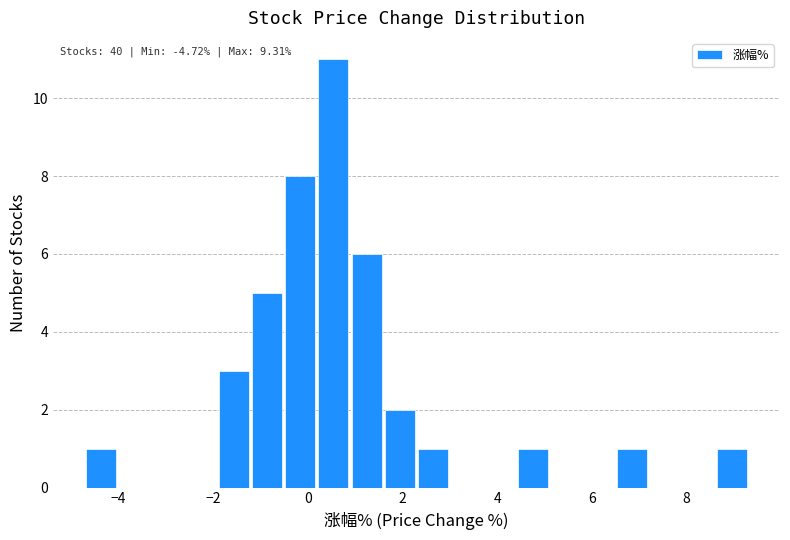

Around what value on the x-axis is the tallest bar? Give the approximate position of its centre, as read against the axis.

0.6